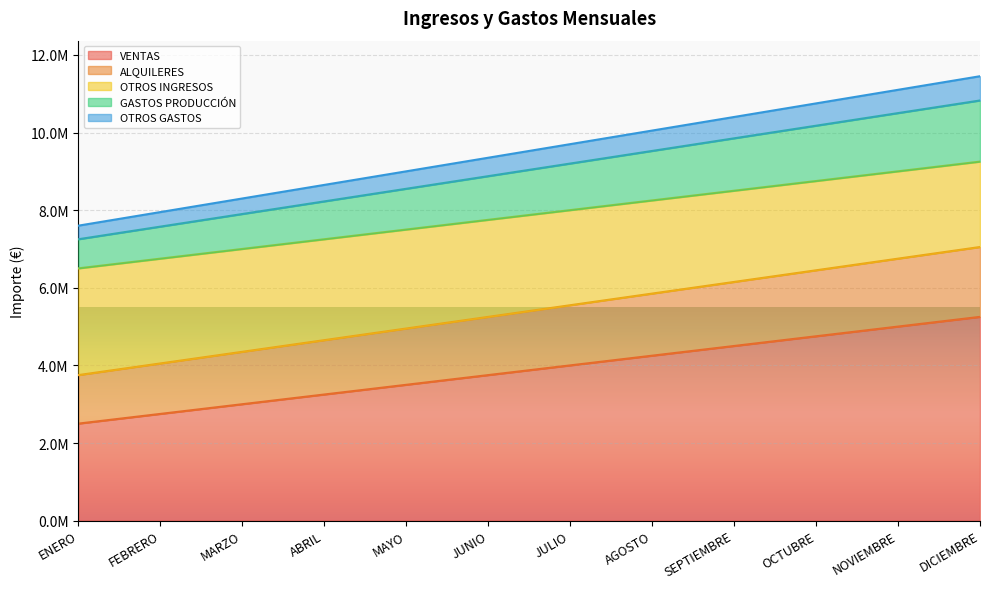

What position from the right is OCTUBRE?

3